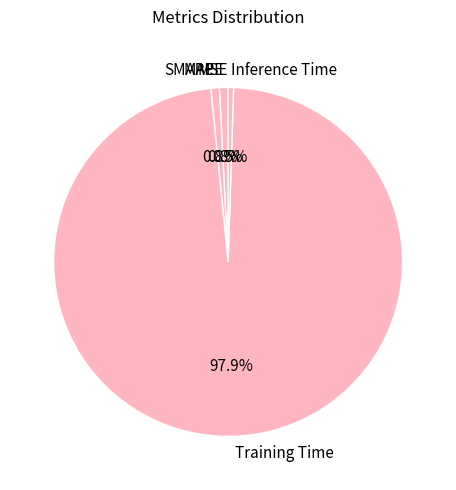

Does Training Time represent more than half of the total?

Yes